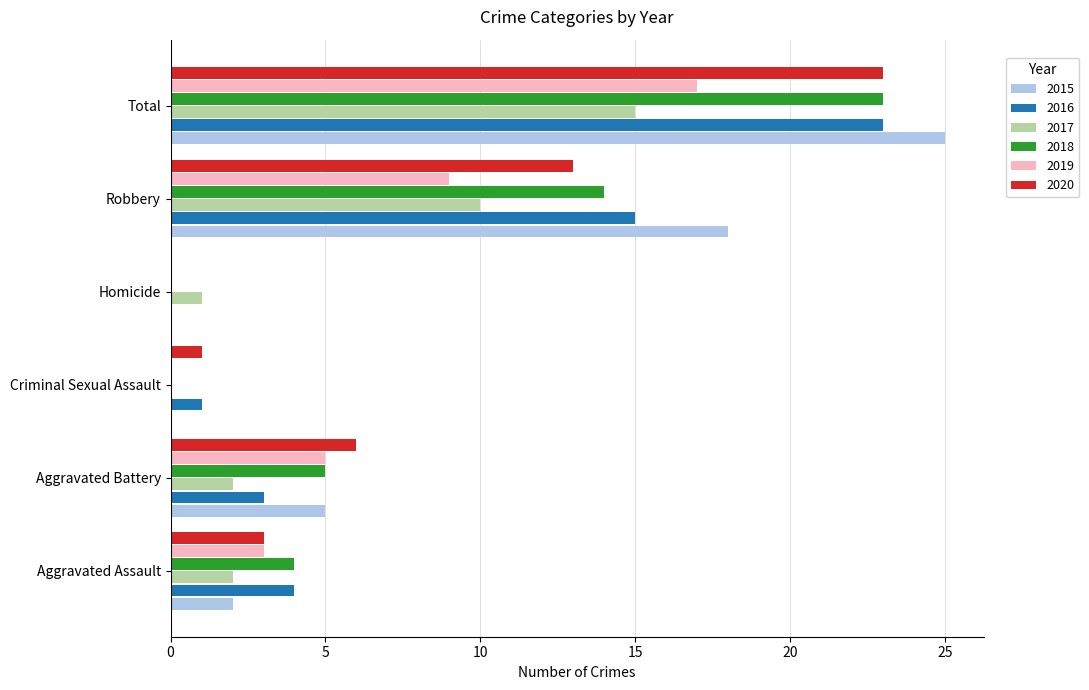

What is the total value across all series at Aggravated Battery?

26